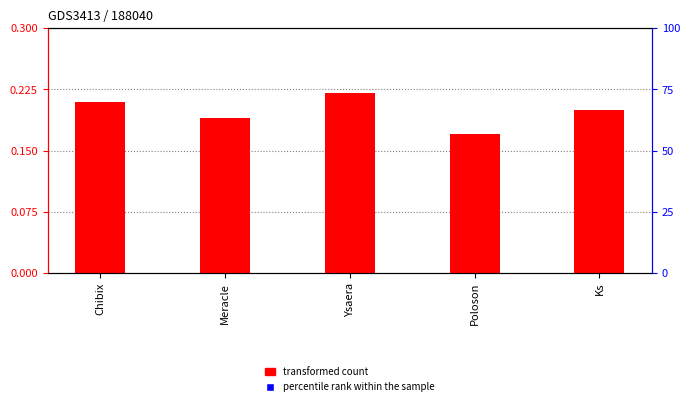

What are all the series names shown in the legend?

transformed count, percentile rank within the sample